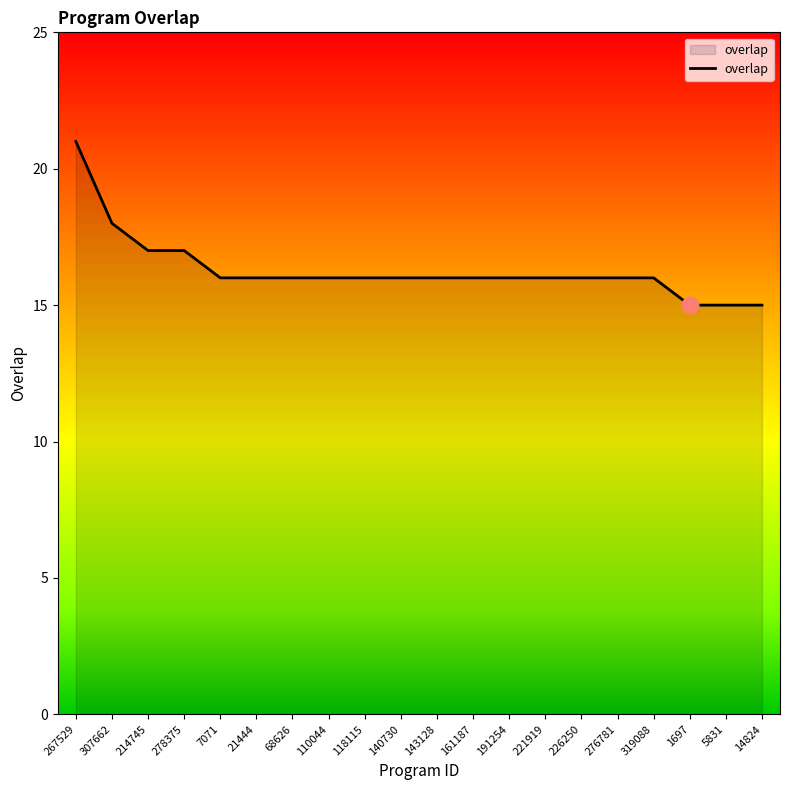

Is it true that the value at 267529 is 21?

True